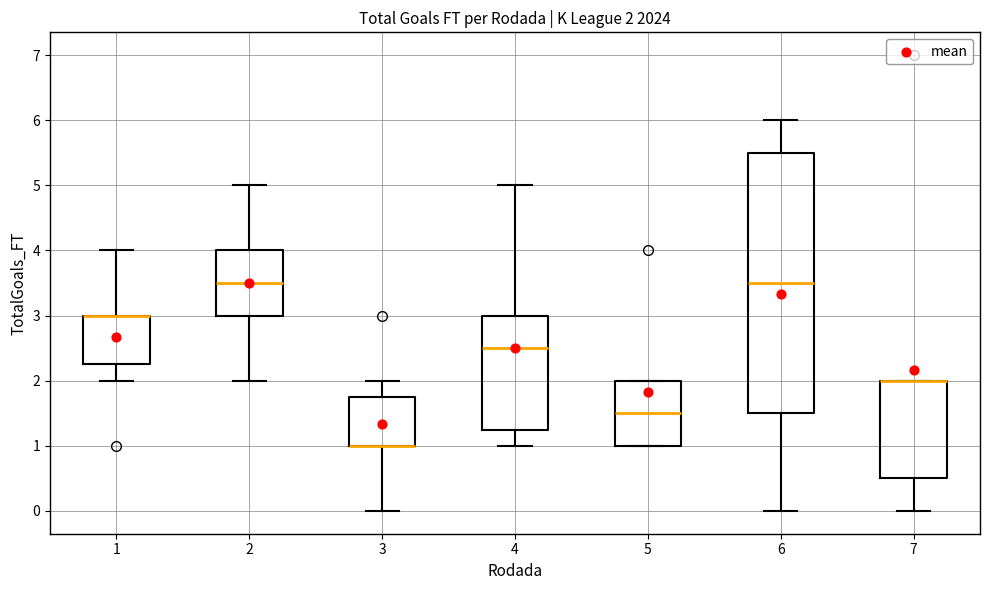

Which box is the tallest, from its lower edge to its upper edge?

6